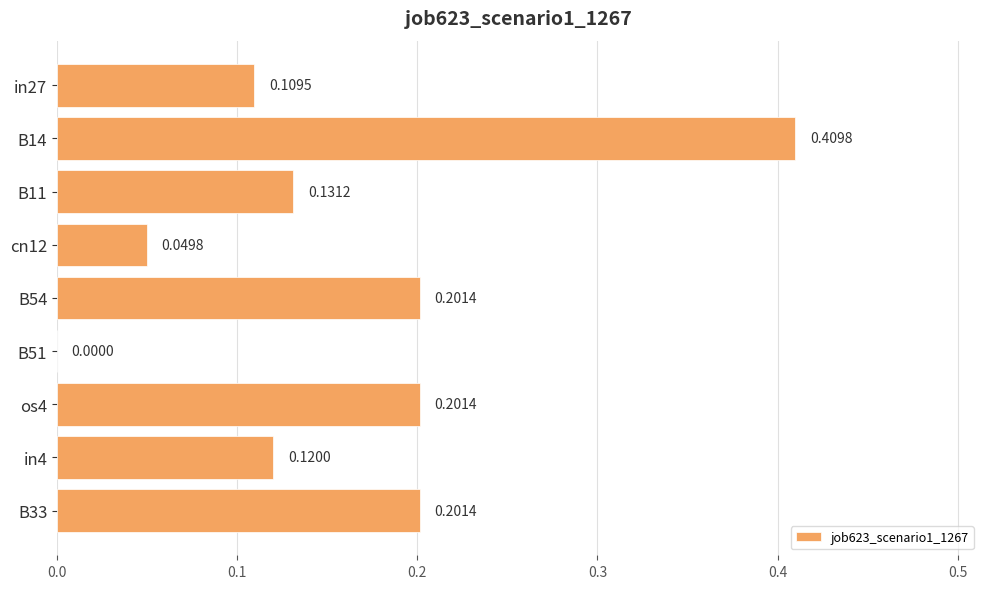

Between os4 and B51, which is larger?

os4